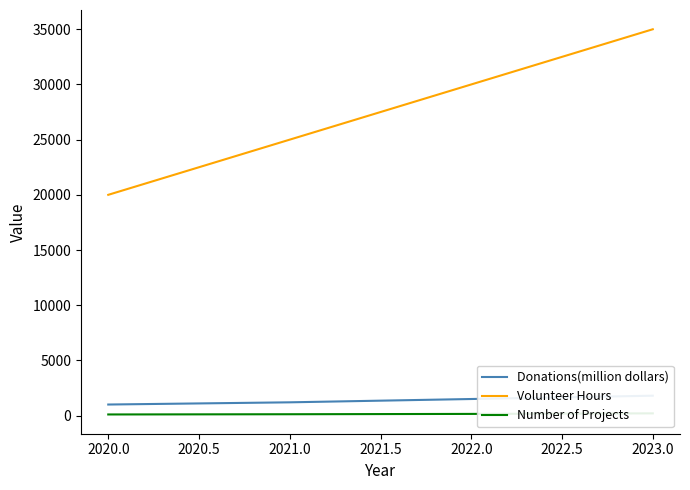

What is the sum of all Donations(million dollars) values?

5500